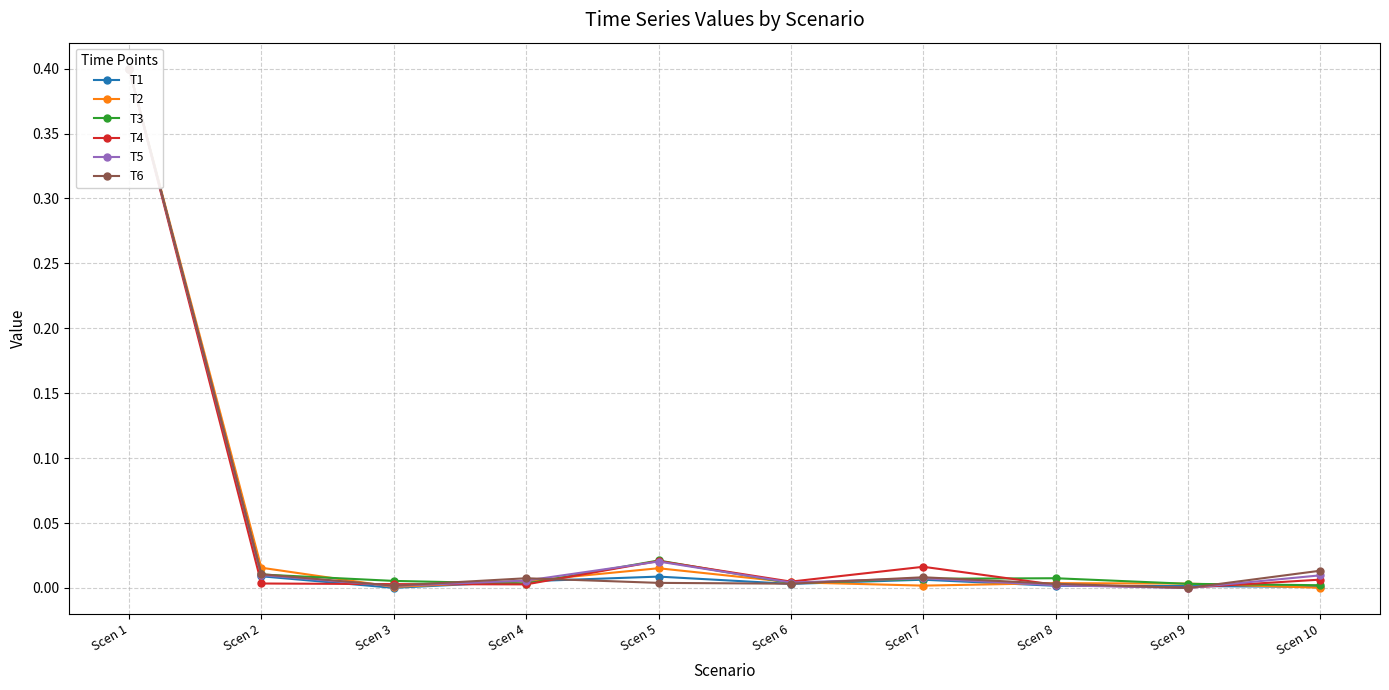

The T2 series shows 0.0 at Scen 3. True or false?

False